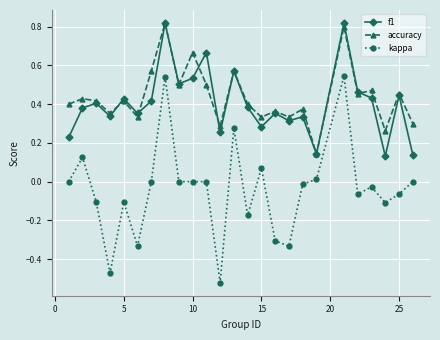

True or false: kappa and accuracy intersect in this chart.

False